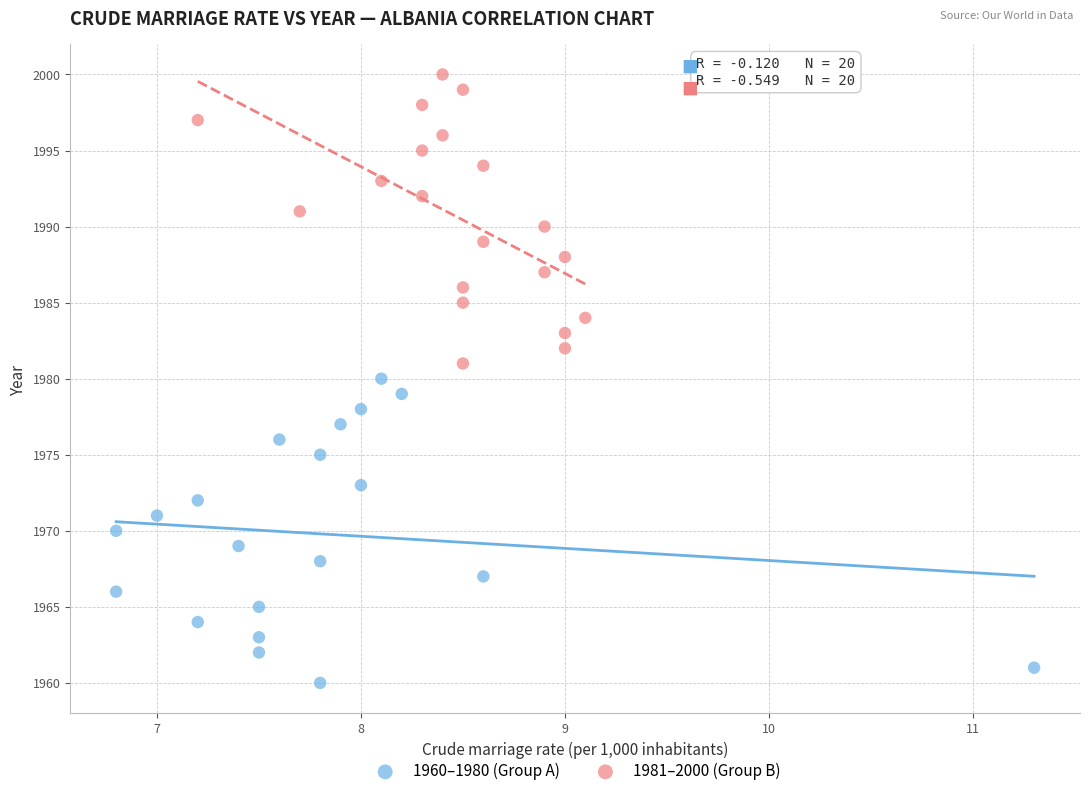

Which series reaches the minimum Y coordinate?

1960–1980 (Group A)